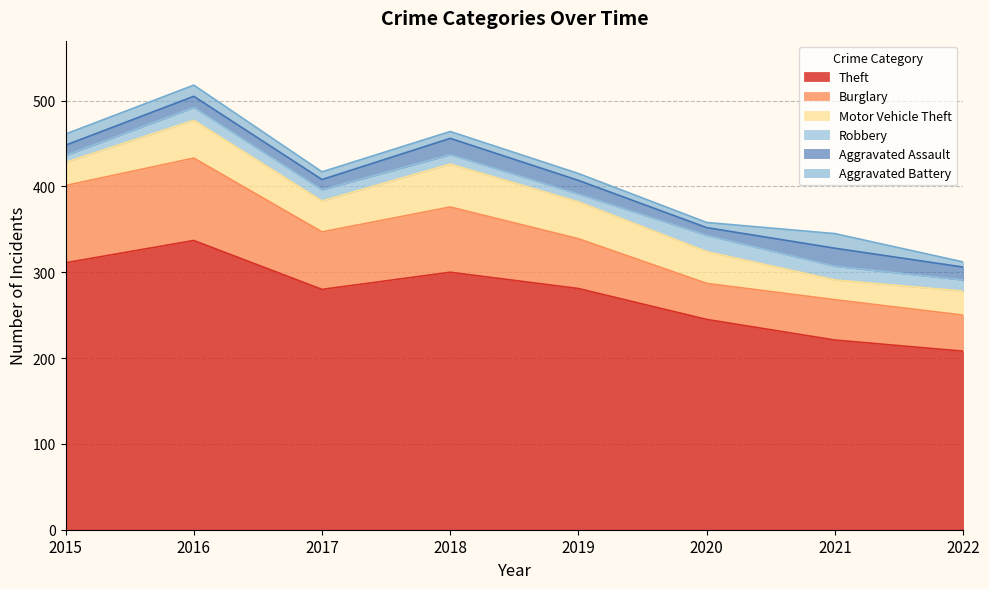

Reading left to right, what are all the values shown in this chart?

Theft: 311	337	280	300	281	245	221	208
Burglary: 90	96	67	76	58	42	47	42
Motor Vehicle Theft: 27	44	36	50	43	37	23	28
Robbery: 8	15	13	11	9	19	16	13
Aggravated Assault: 12	13	12	19	16	9	21	15
Aggravated Battery: 13	13	9	8	8	6	17	6